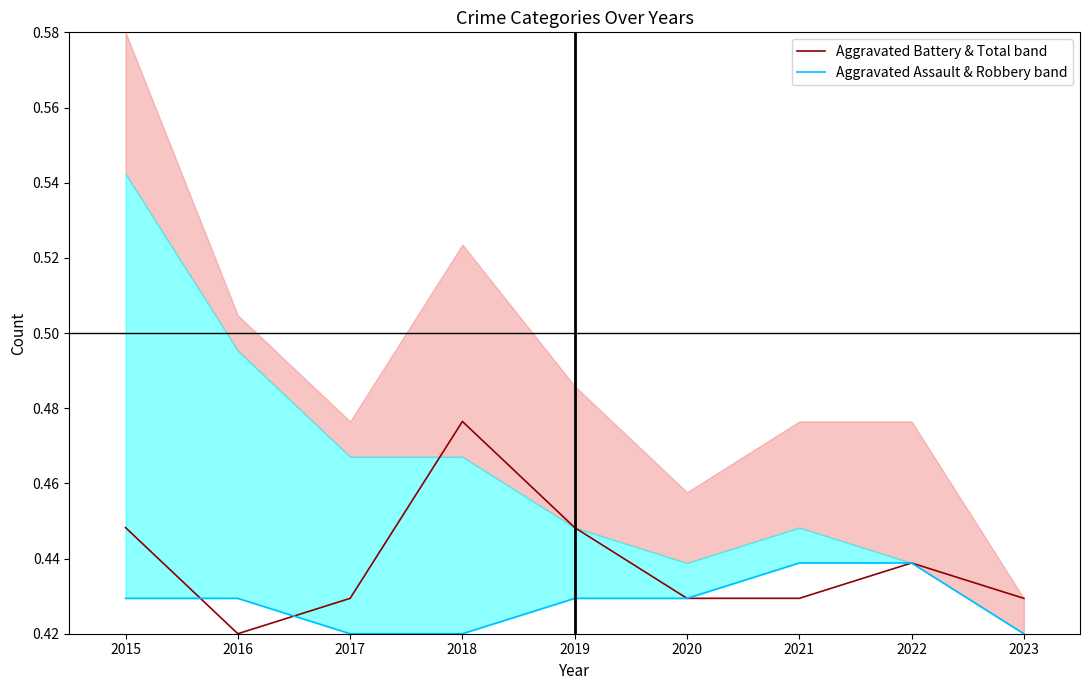

True or false: Aggravated Battery & Total band has more than 0 interior local peaks.

True